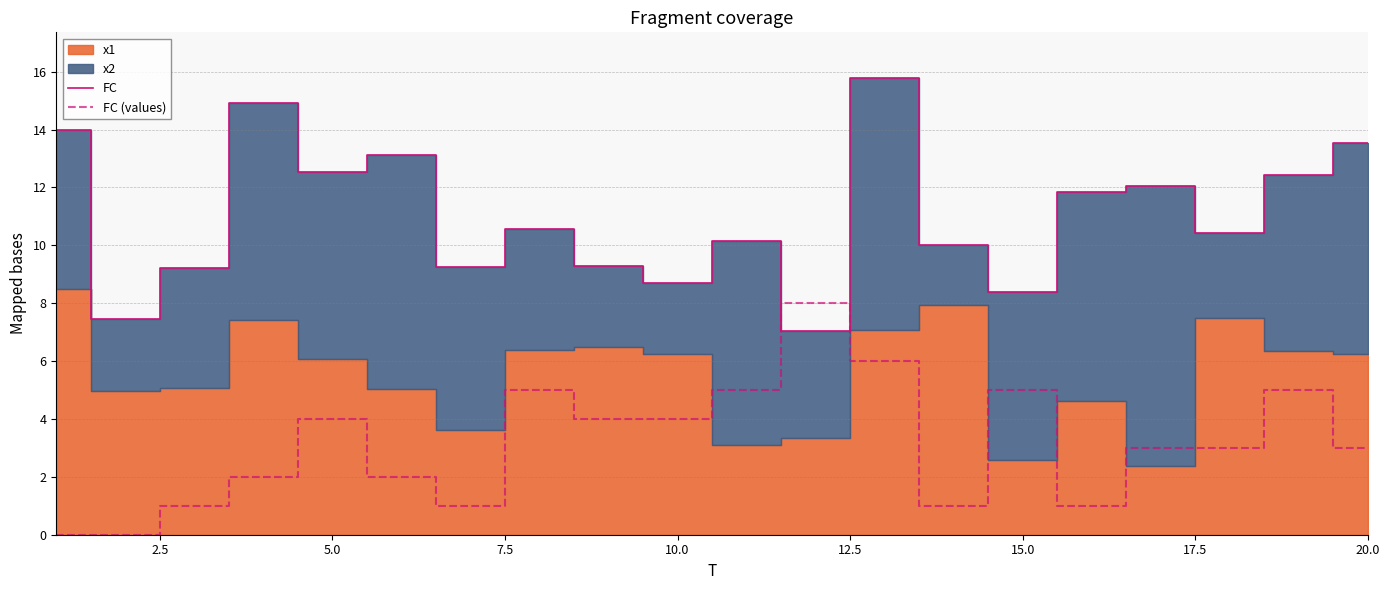

How many lines are shown in the chart?

2